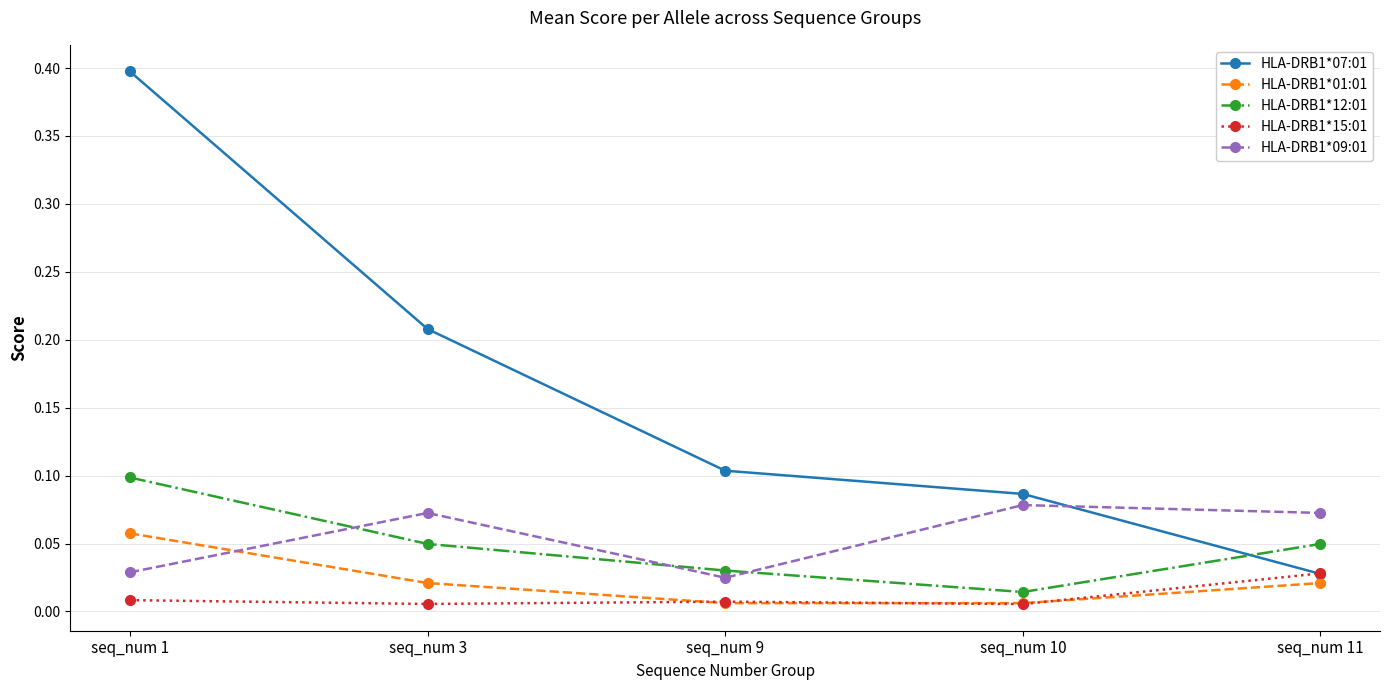

Is the value of HLA-DRB1*12:01 at seq_num 11 greater than the value of HLA-DRB1*01:01 at seq_num 10?

Yes